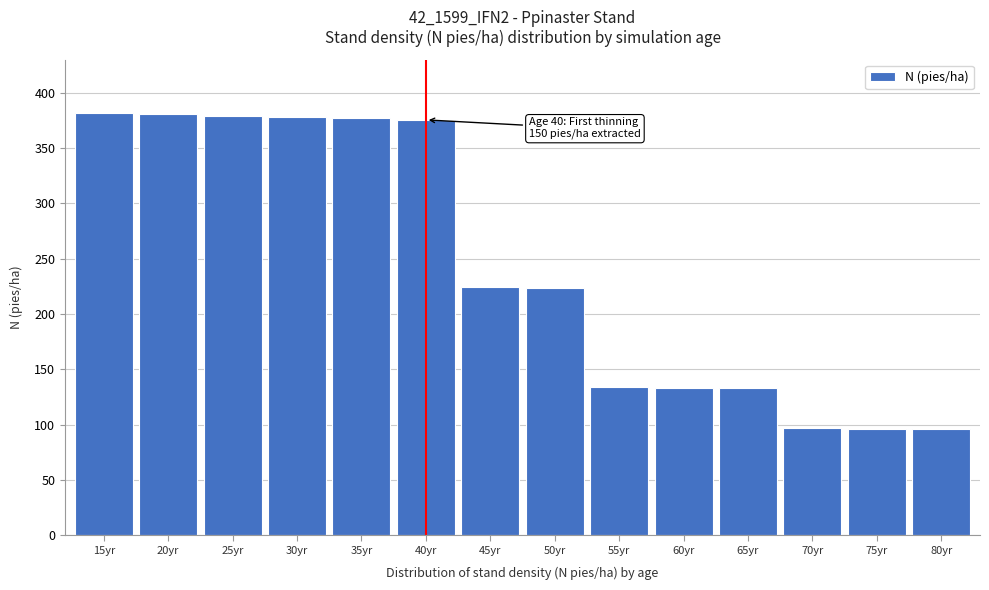

What is the maximum value shown in the chart?

382.0